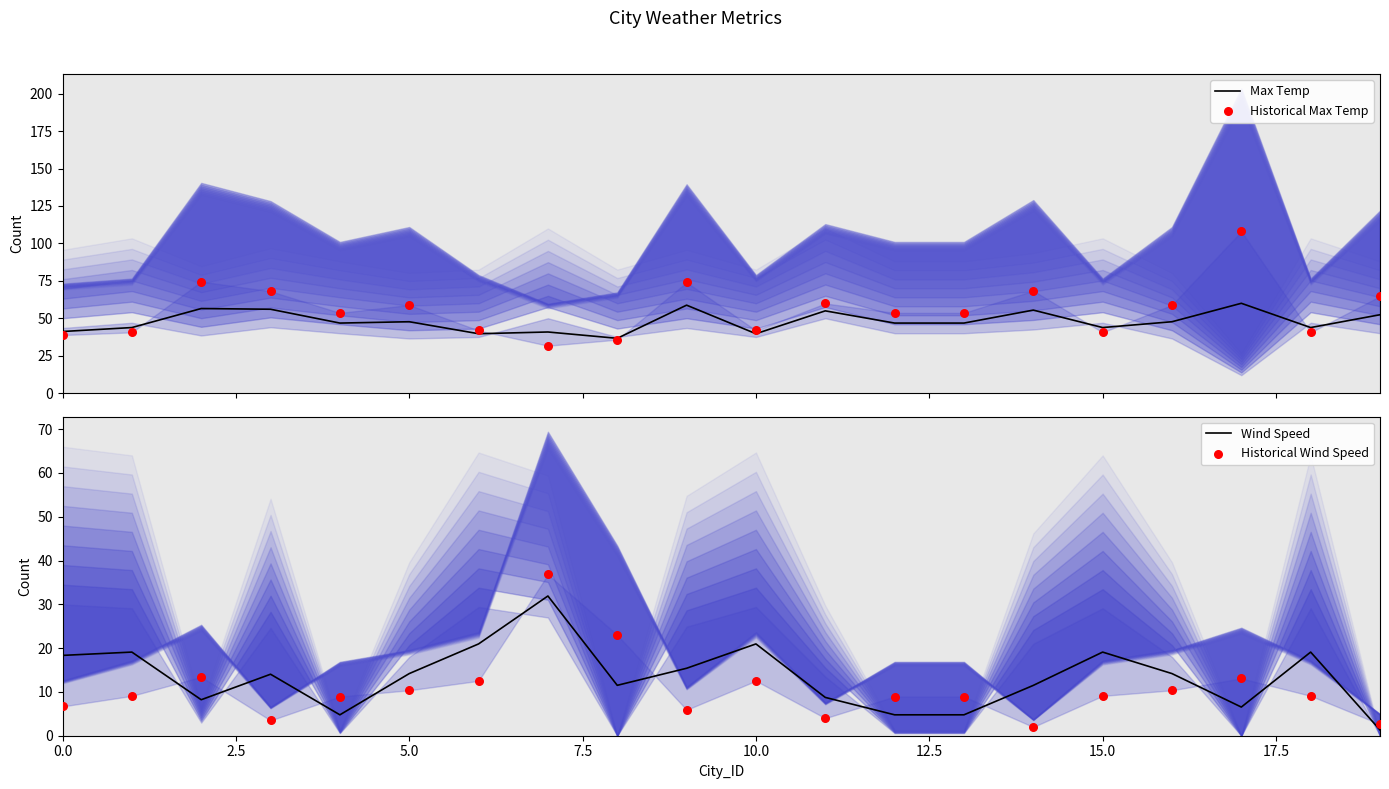

Which series has the widest spread of Y values?

Historical Max Temp